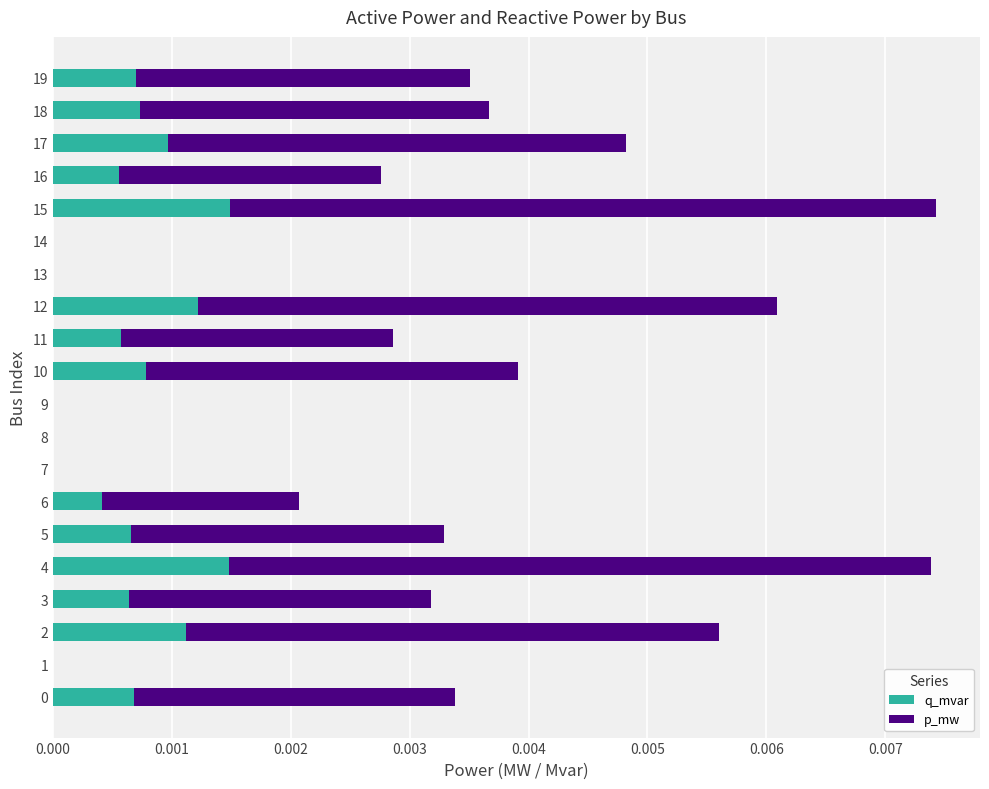

Is it true that q_mvar equals 0.0 at 7?

True